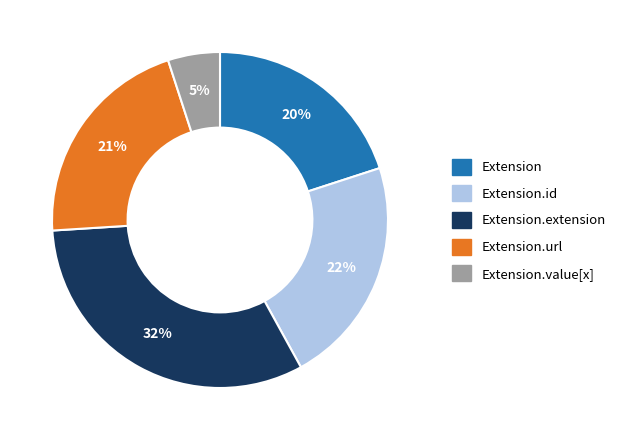

Is there a majority slice in this chart?

No